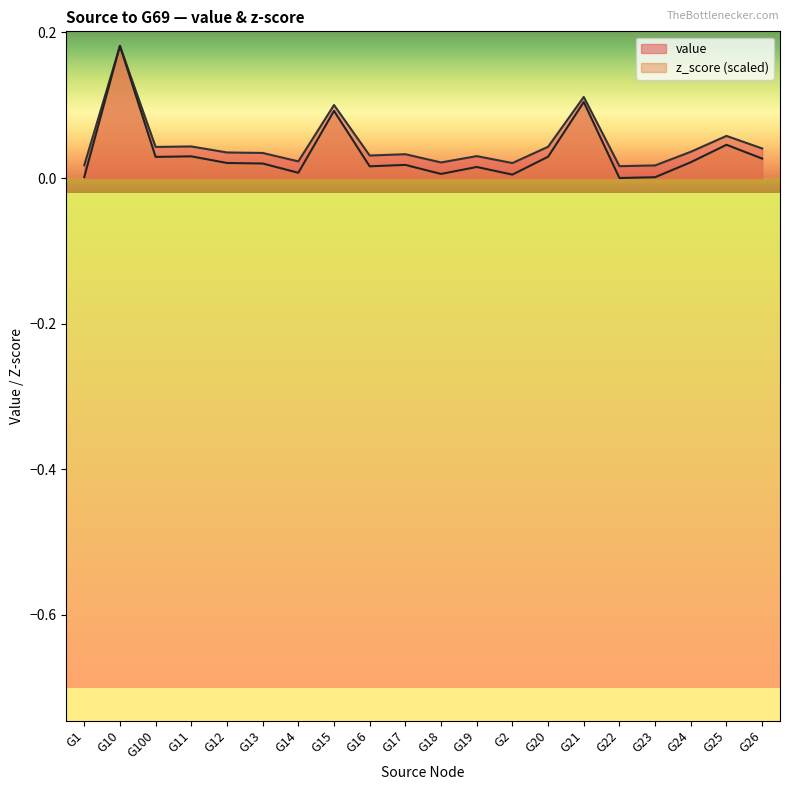

Between G10 and G2, which series saw the biggest shift?

z_score (scaled)